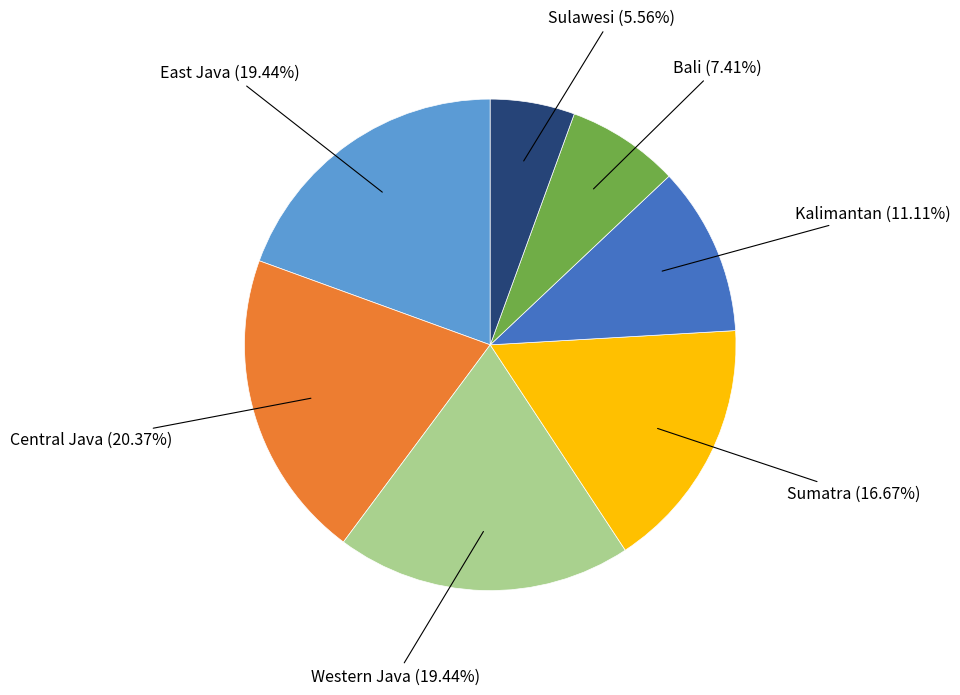

How many segments does this pie chart have?

7